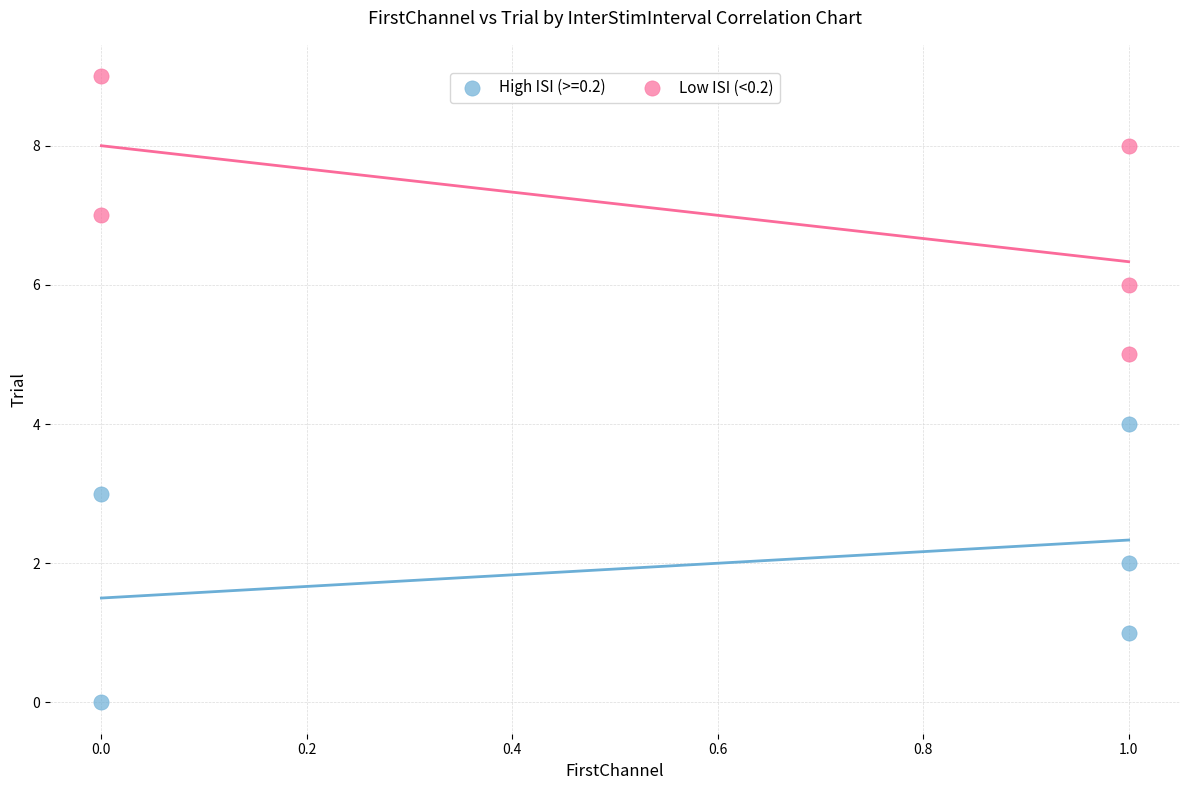

Which series contains the lowest Y value?

High ISI (>=0.2)